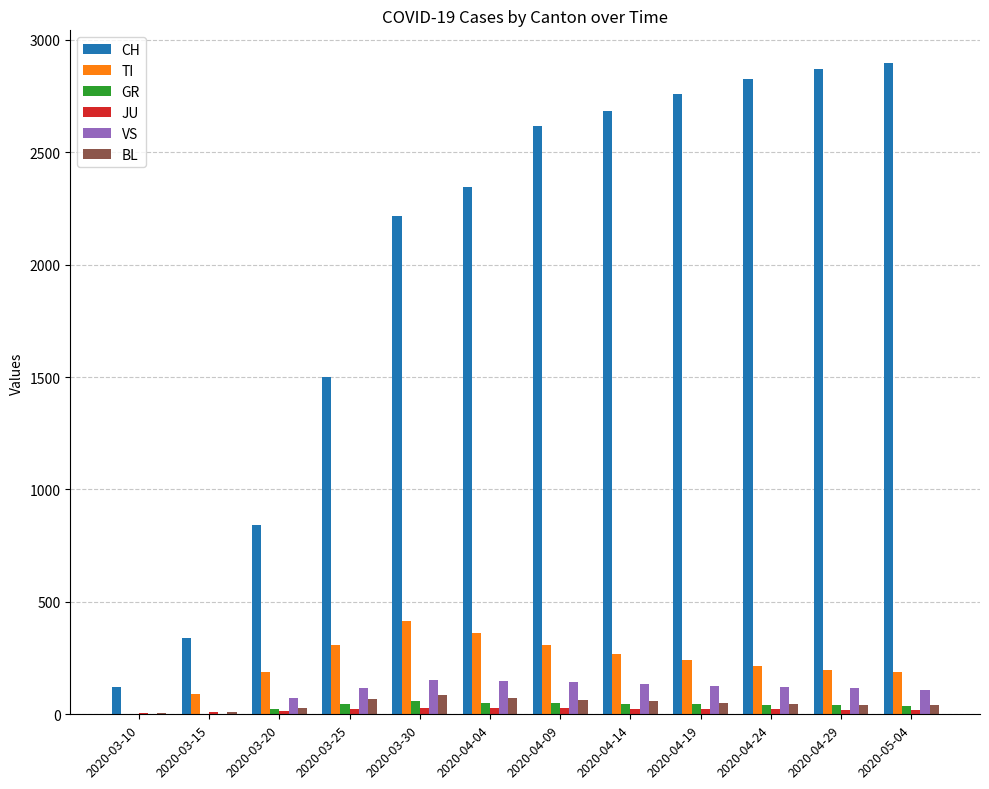

The value of TI at 2020-05-04 is 190. True or false?

True